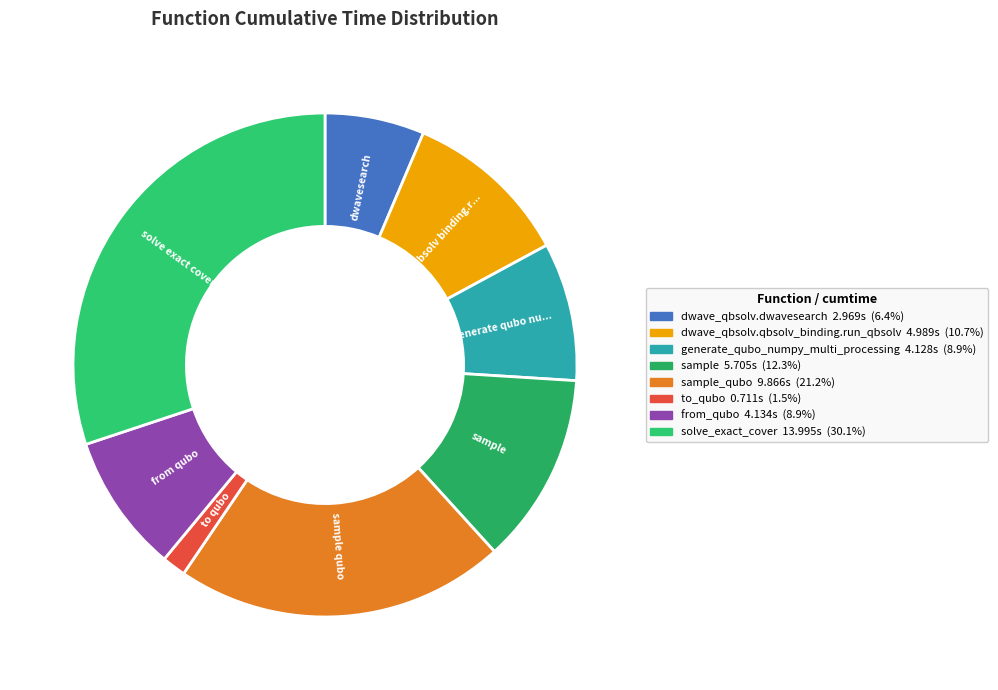

Count the number of slices in the pie.

8